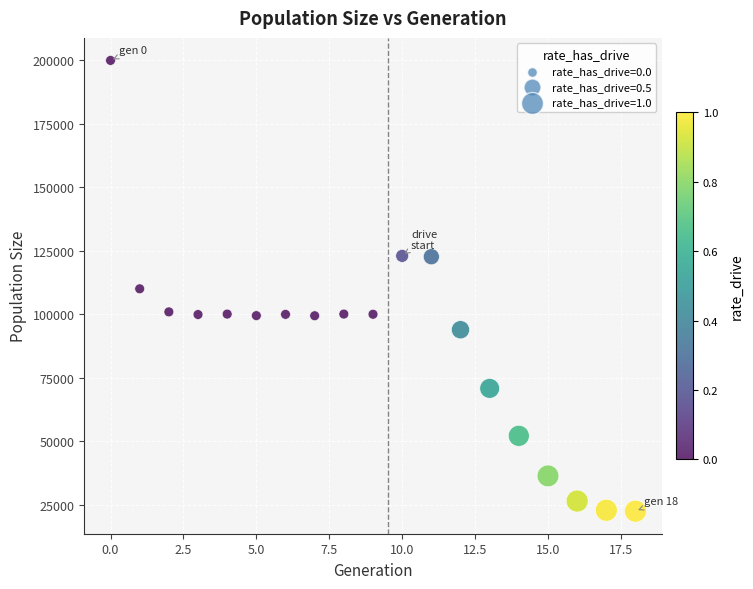

What is the range of Y values (max minus min)?

177339